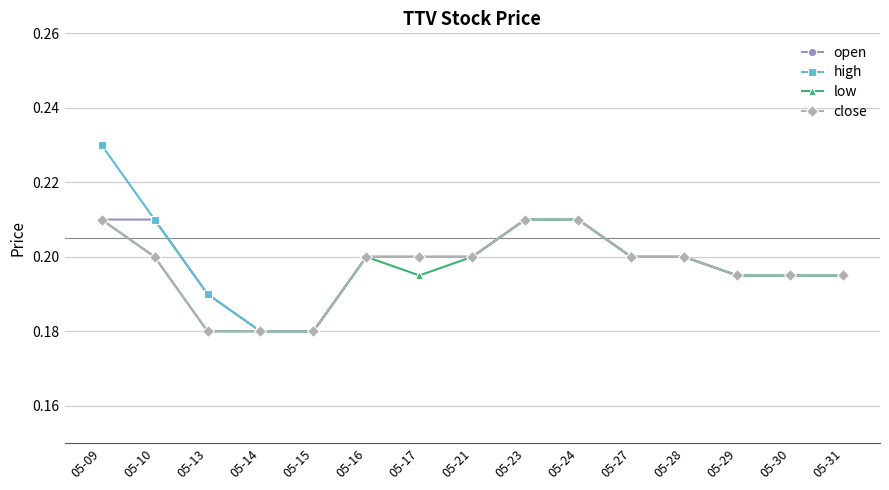

Does the chart display data point markers on the line(s)?

Yes